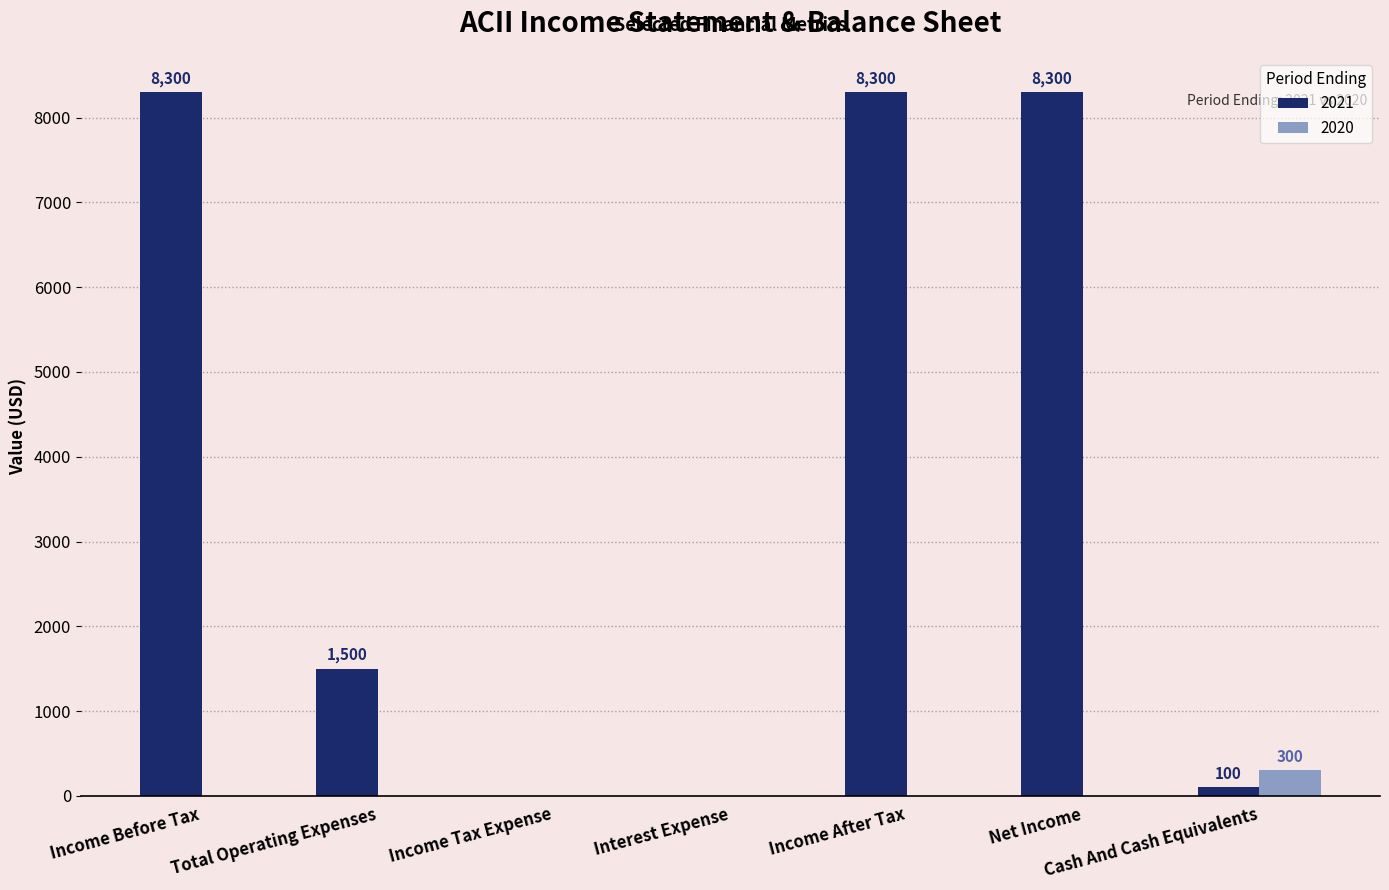

Where is 2021 nearest to the value 4150?

Total Operating Expenses